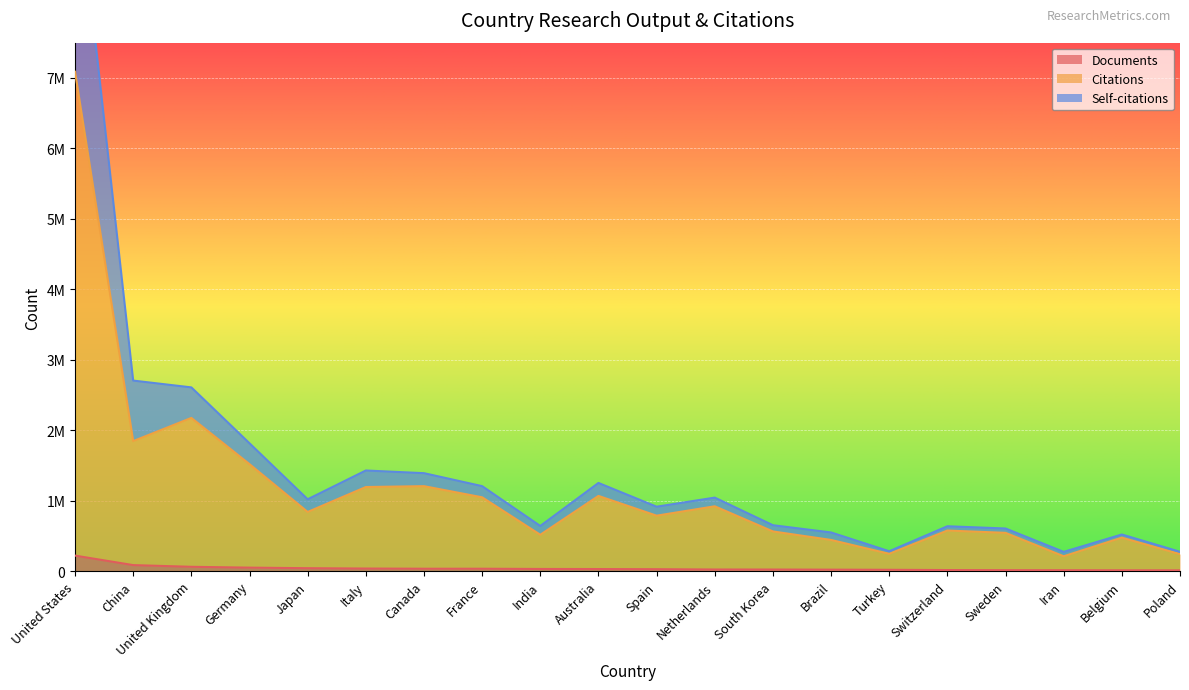

True or false: Documents has more than 2 points higher than both neighbors.

False